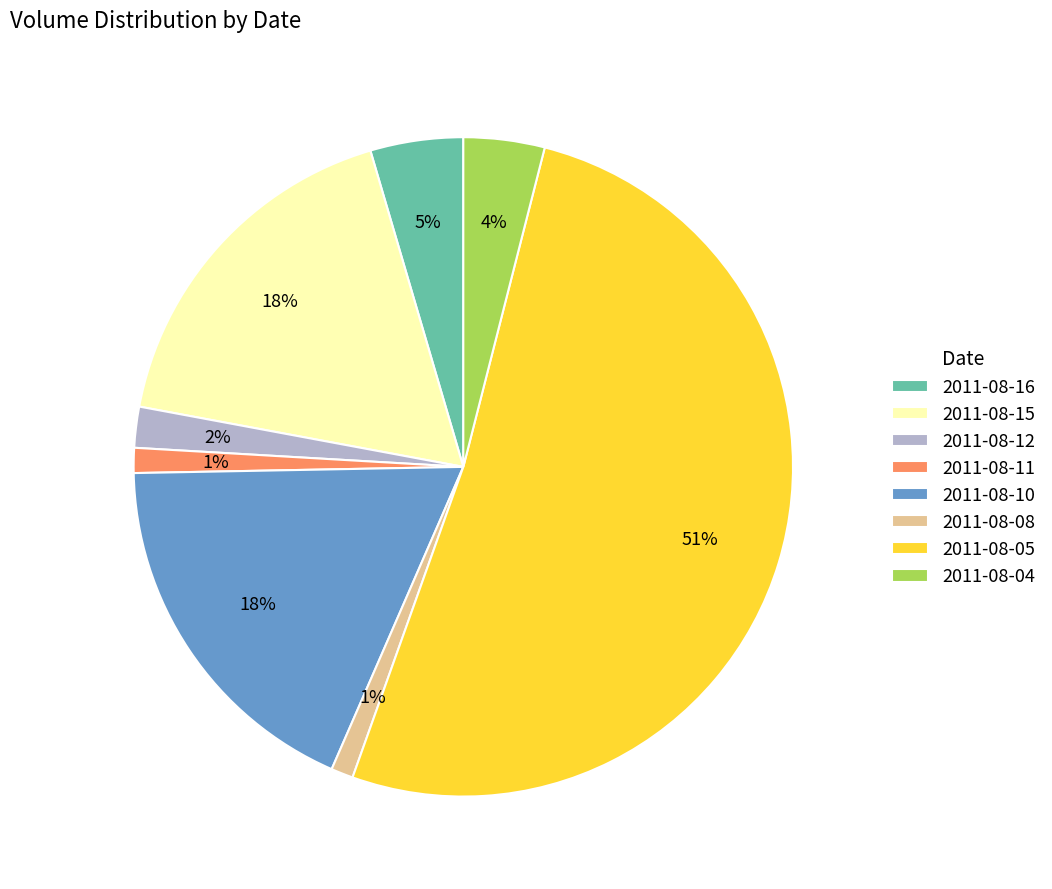

Is the sum of 2011-08-16 and 2011-08-04 greater than half?

No